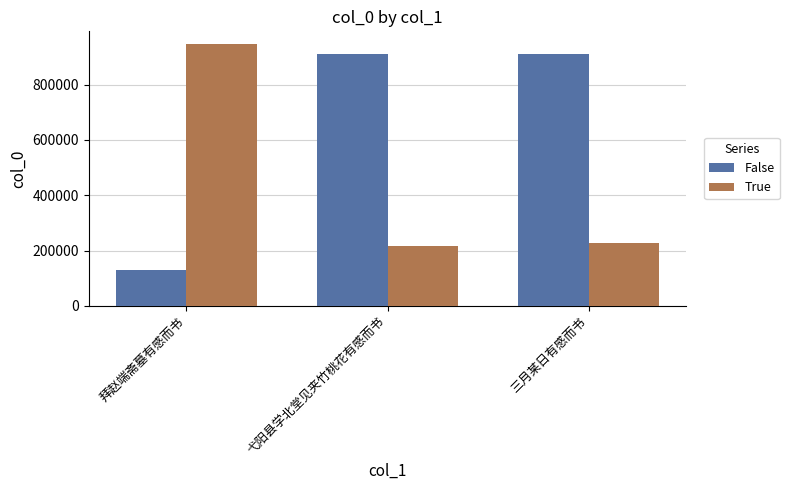

Rank the series by their maximum value, from highest to lowest.

True, False